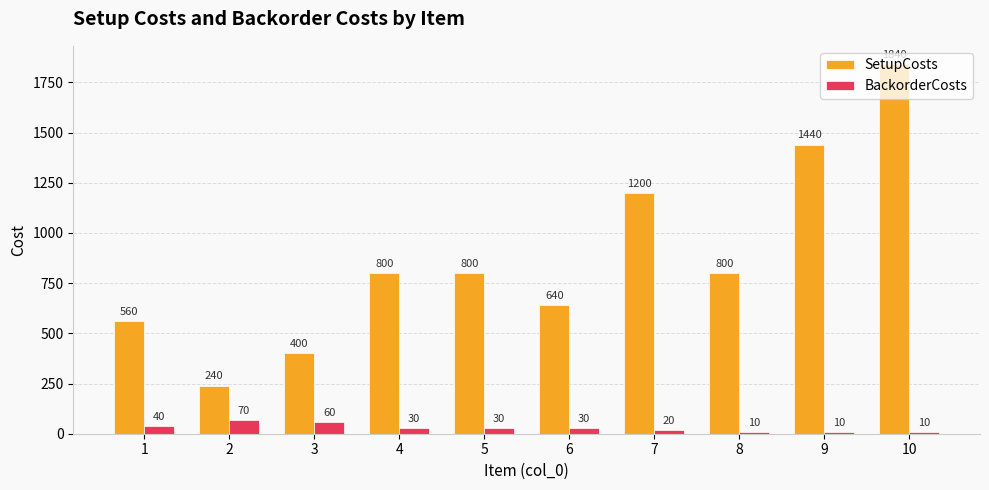

List the series in order of their overall mean, lowest first.

BackorderCosts, SetupCosts